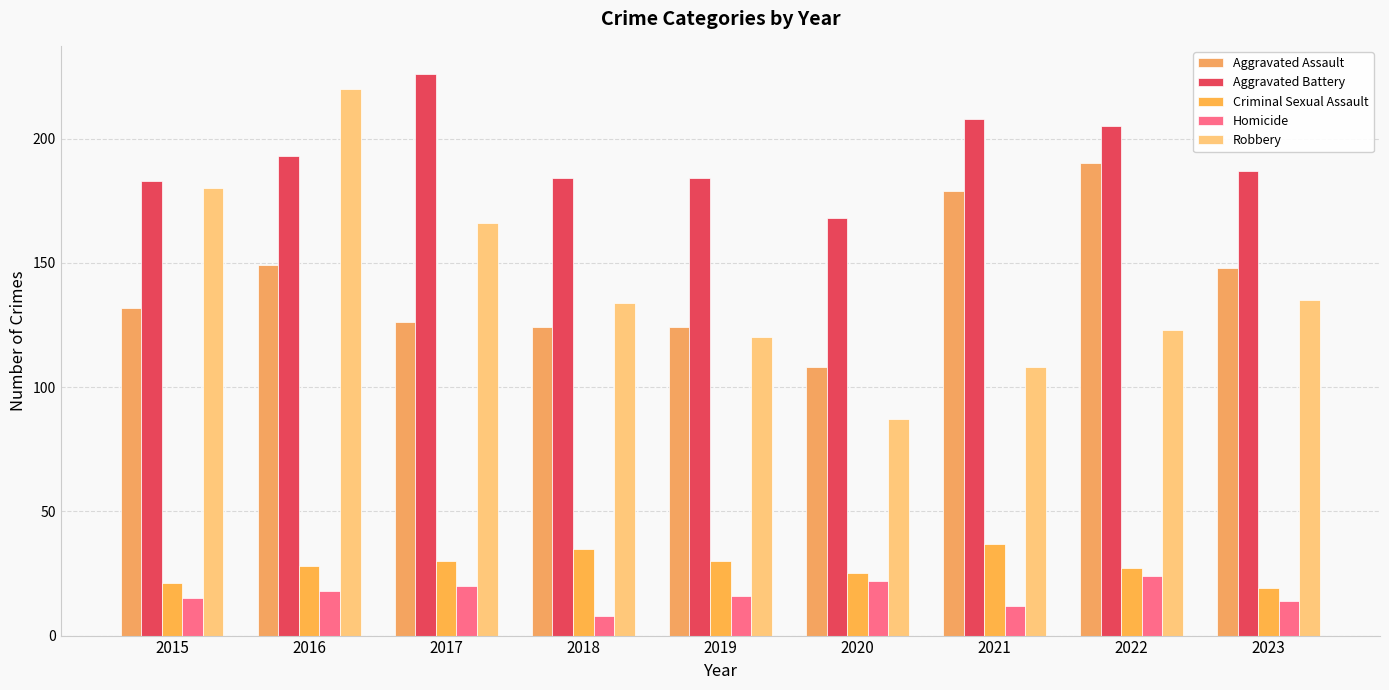

What is the difference between the Criminal Sexual Assault values at 2020 and 2016?

3